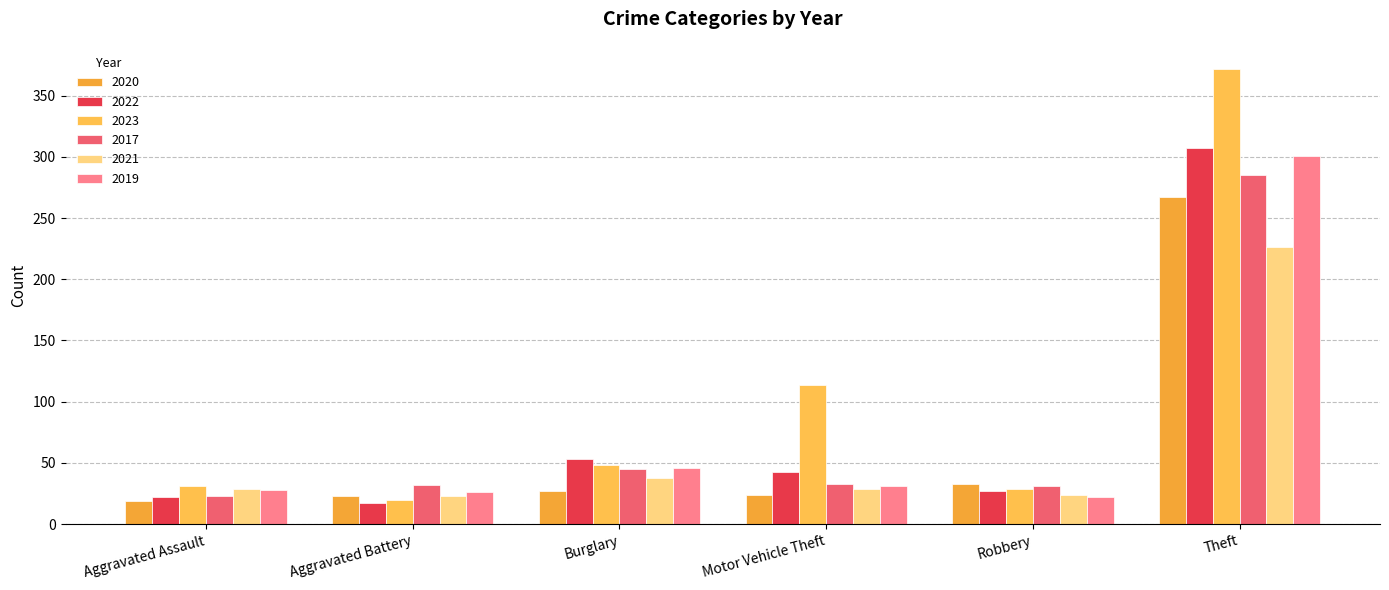

How many bars are there in total?

36